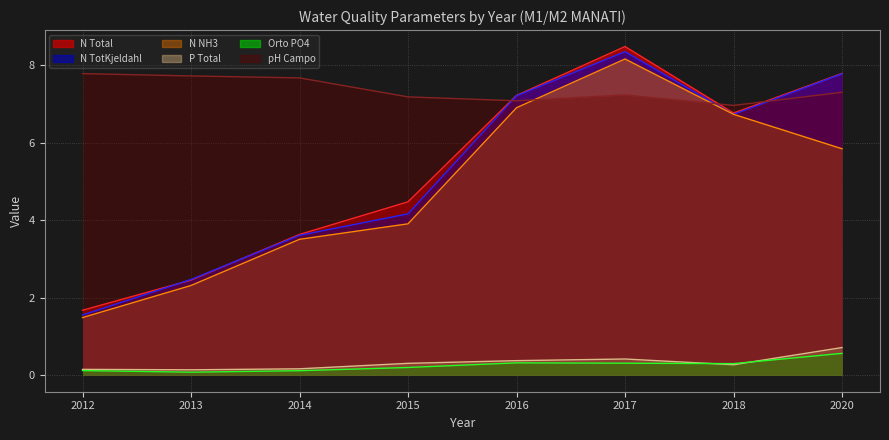

The P_TOT series shows 0.4 at 2017. True or false?

True